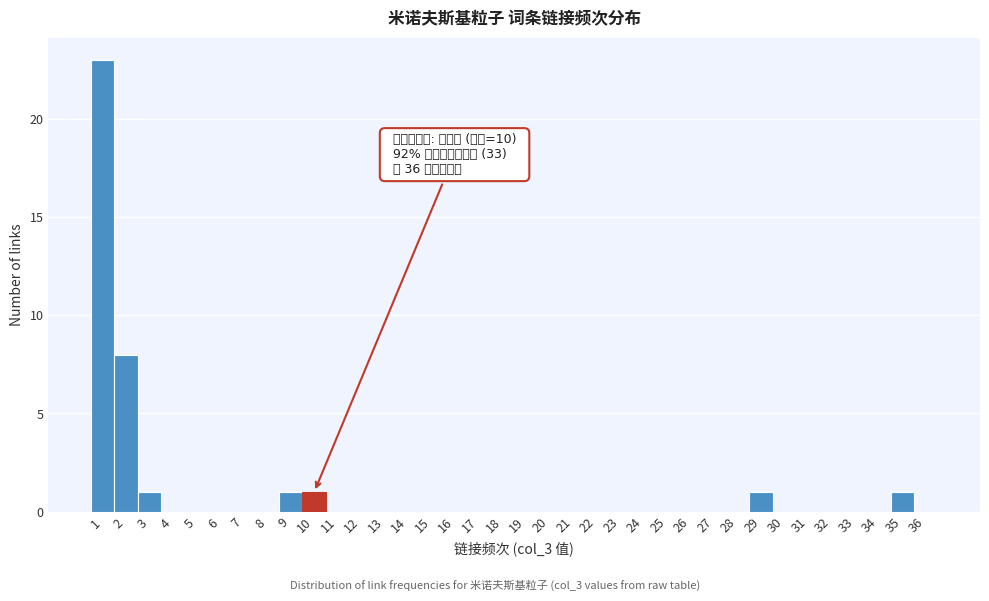

Over which range of the x-axis is the bar tallest?

0.5 to 1.5